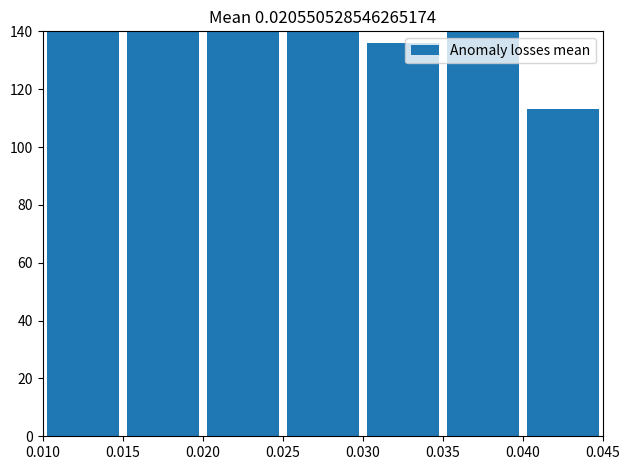

What is the ratio of the value at 0.035 to the value at 0.020?

0.5